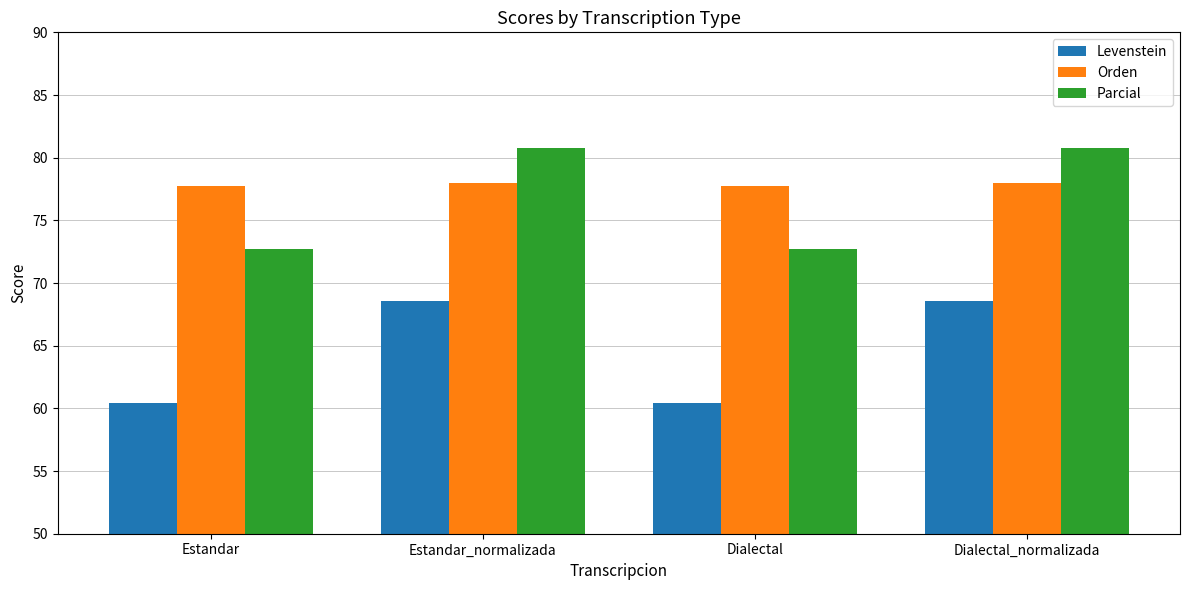

How many values in the Parcial series exceed 80?

2